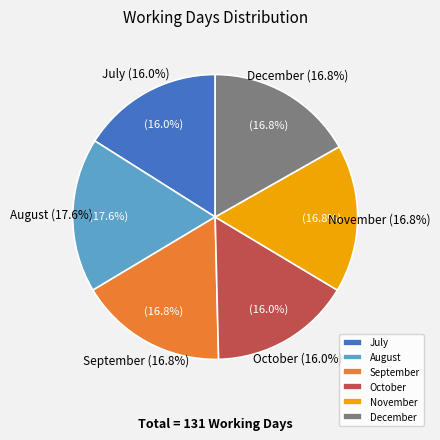

Is there any slice that represents more than half of the pie?

Yes